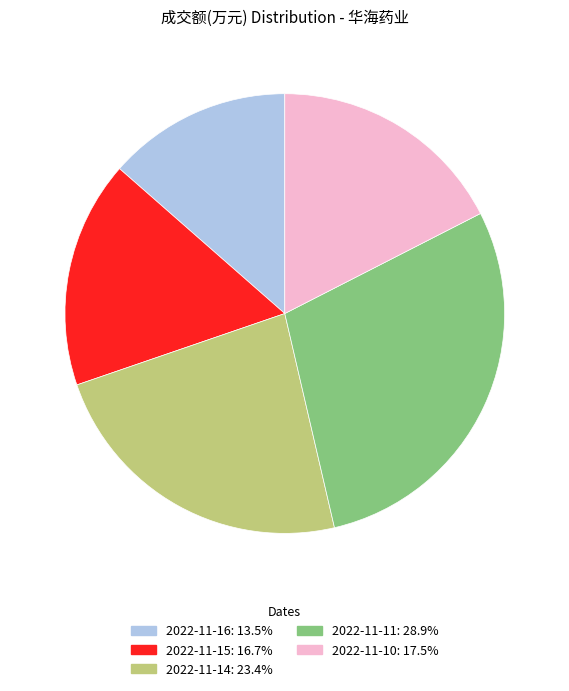

Do 2022-11-14: 23.4% and 2022-11-15: 16.7% together represent more than half of the pie?

No